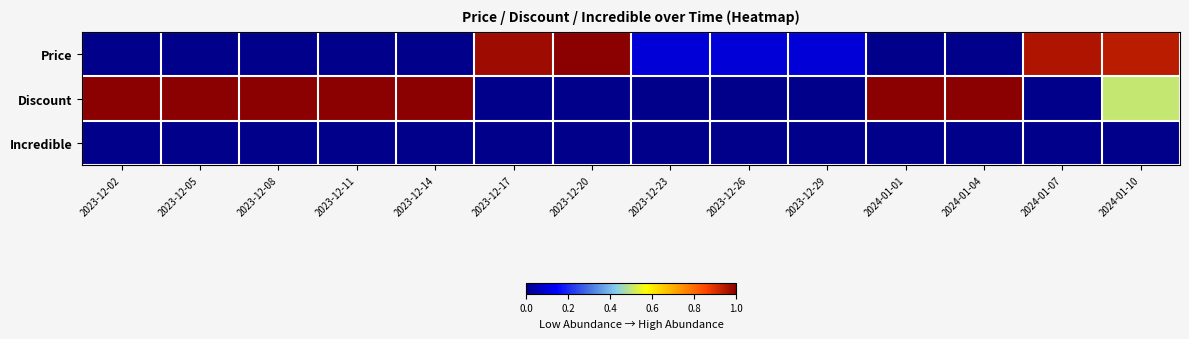

Which category has the lowest value across all series?

2023-12-02